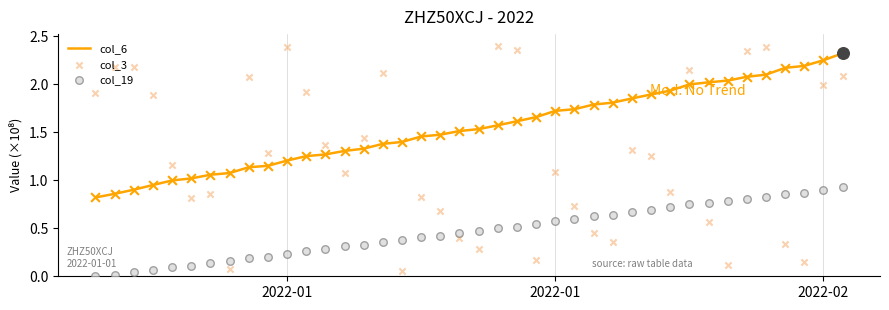

Which series reaches the maximum Y coordinate?

col_3